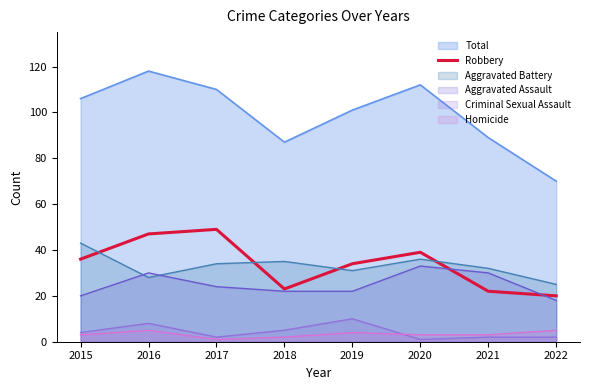

How many data points are above 36?

3